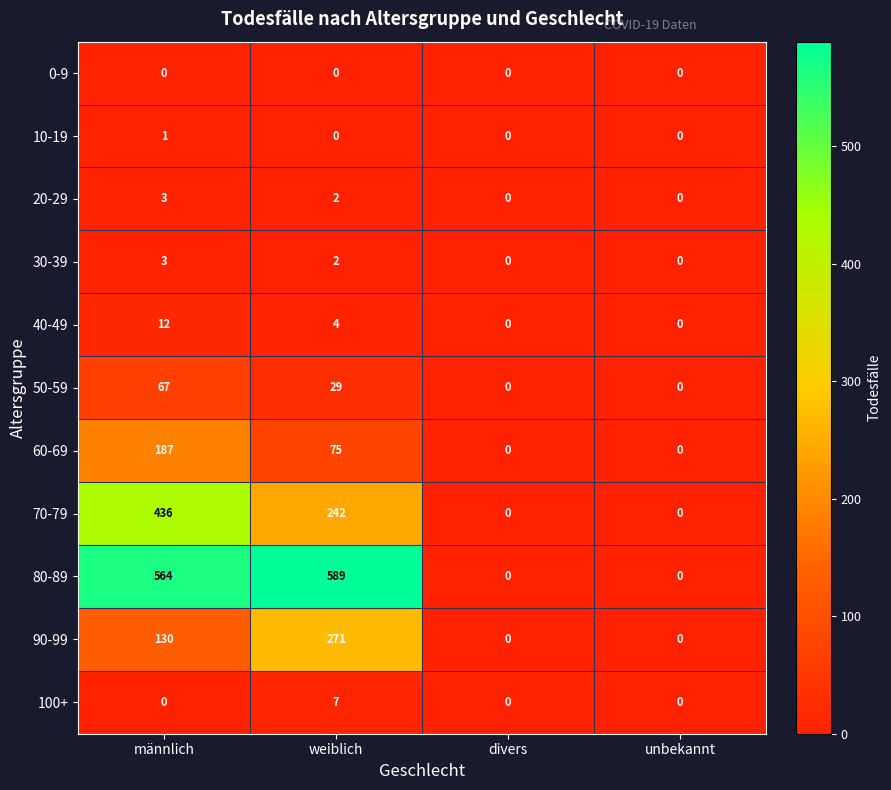

True or false: 70-79 has a value of 0 at divers.

True